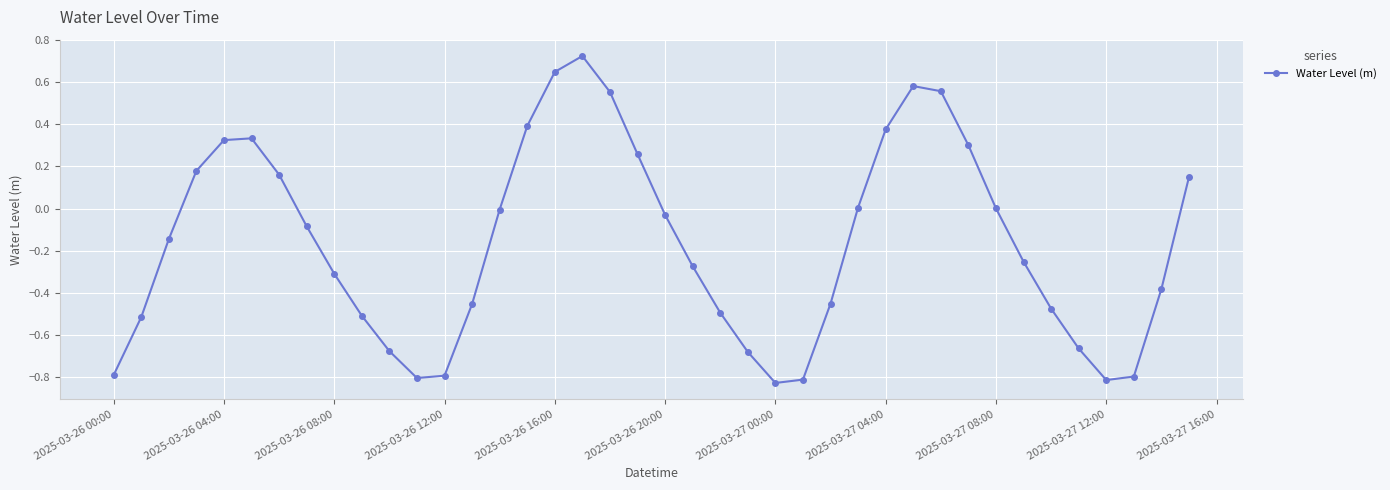

How many points are higher than both their immediate neighbors (excluding endpoints)?

3